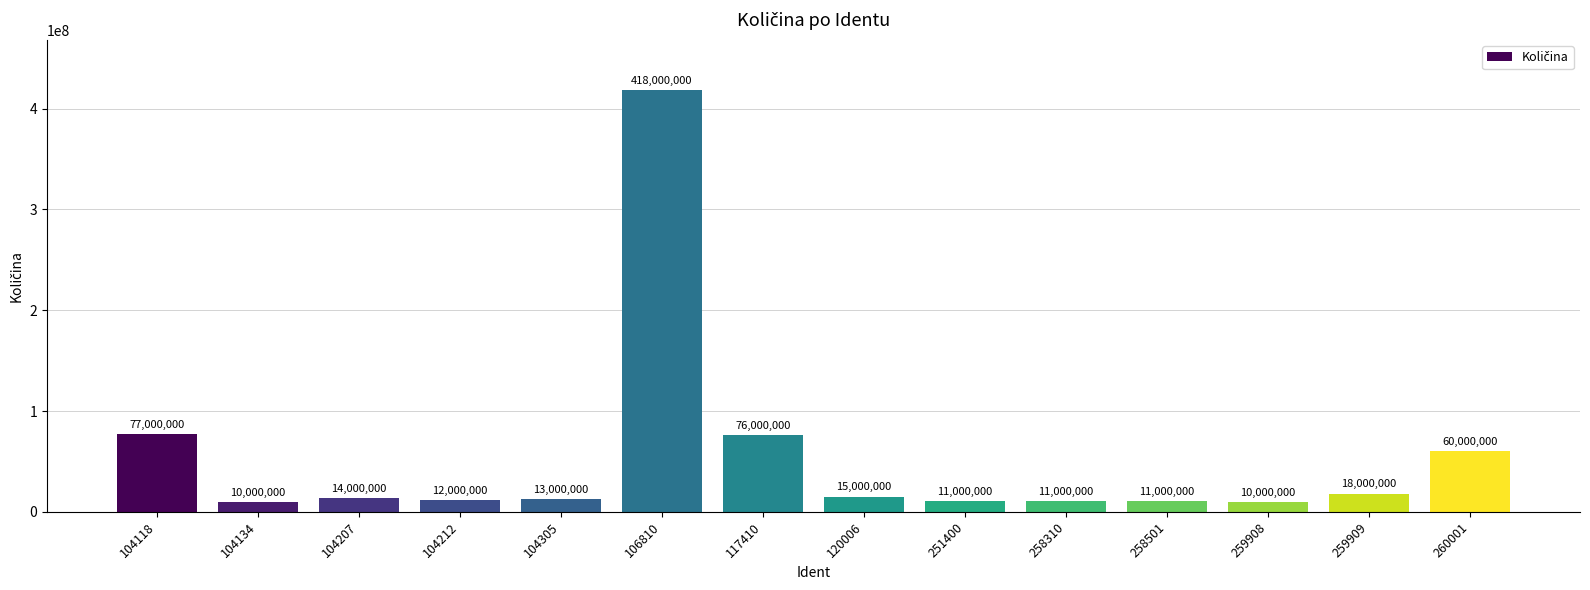

The value at 117410 is 76000000. True or false?

True